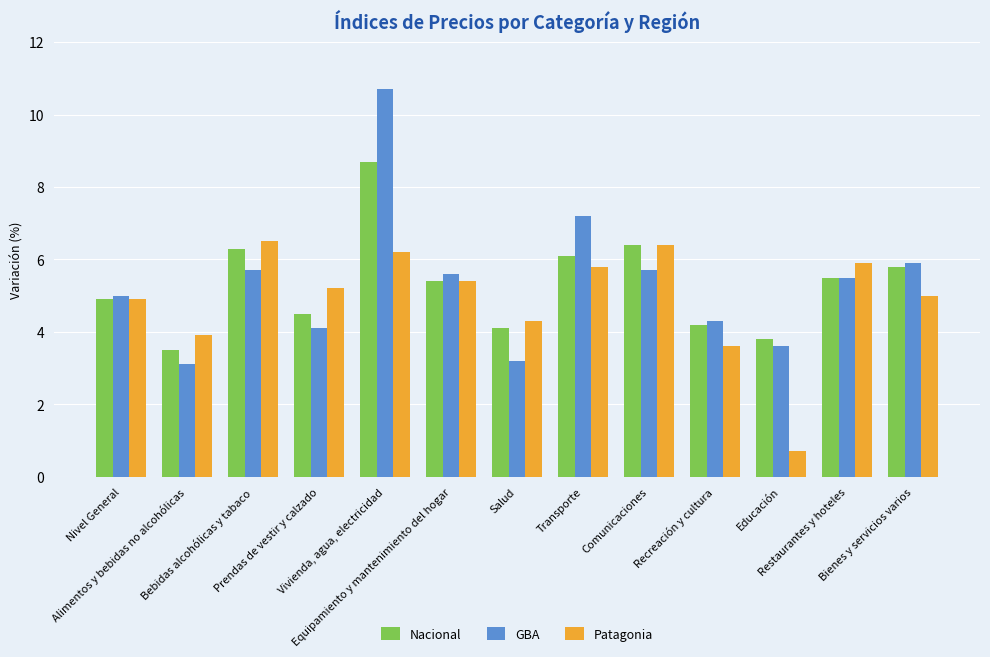

Where is Patagonia nearest to the value 3?

Recreación y cultura